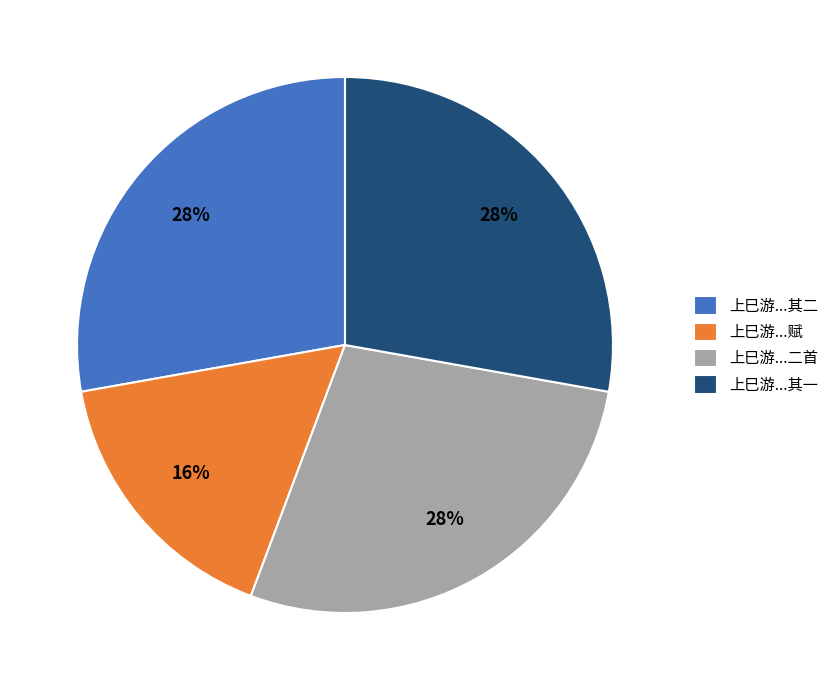

True or false: 上巳游...赋 accounts for 16% of the total.

True